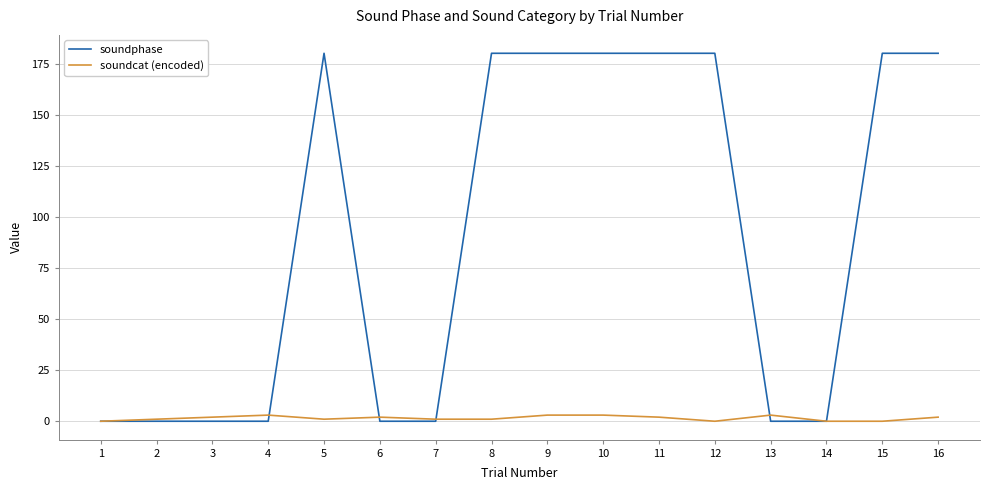

Reading left to right, transcribe all the data shown in this chart.

soundphase: 0	0	0	0	180	0	0	180	180	180	180	180	0	0	180	180
soundcat (encoded): 0	1	2	3	1	2	1	1	3	3	2	0	3	0	0	2